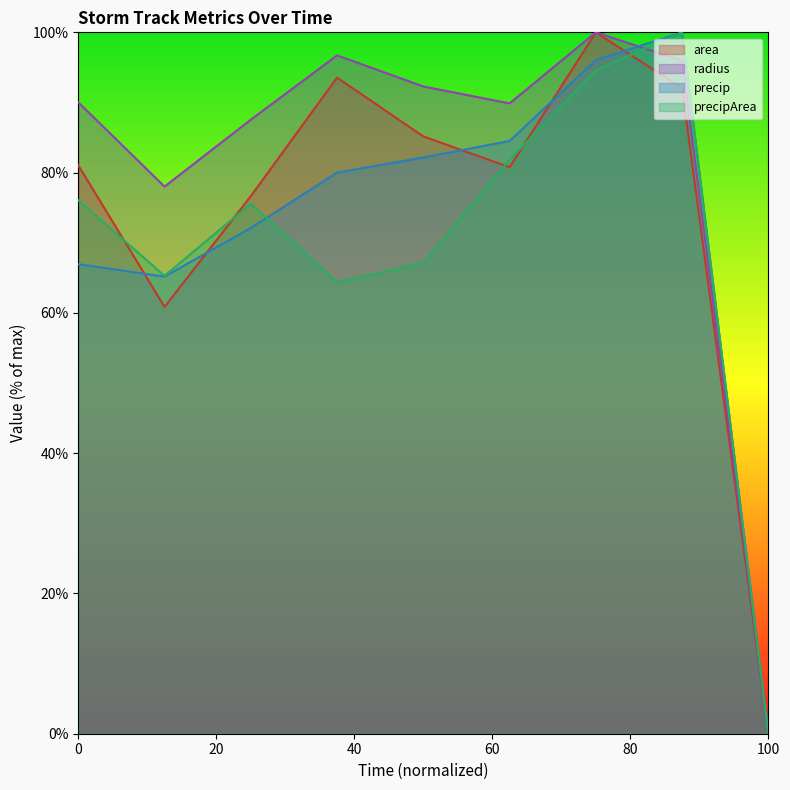

Which category has the lowest value in the radius series?

100